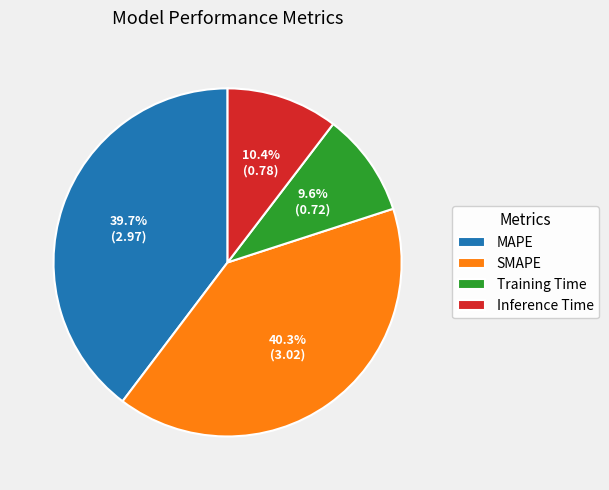

To the nearest percent, what portion does Training Time represent?

10%